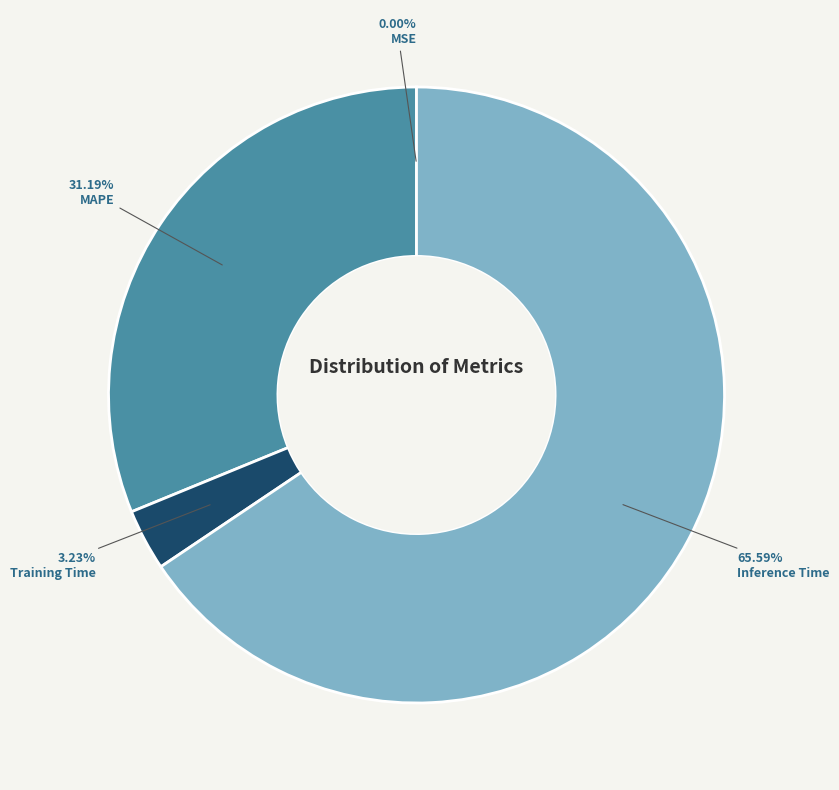

Approximately how many times larger is the value at MAPE compared to Inference Time?

0.5